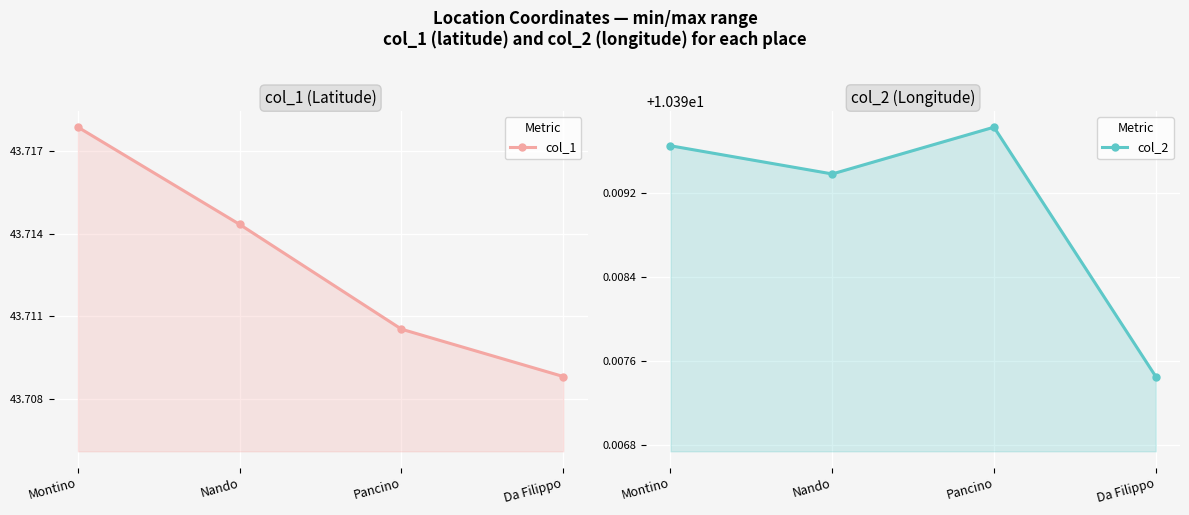

What is the difference between the highest and lowest values at Da Filippo?

33.3